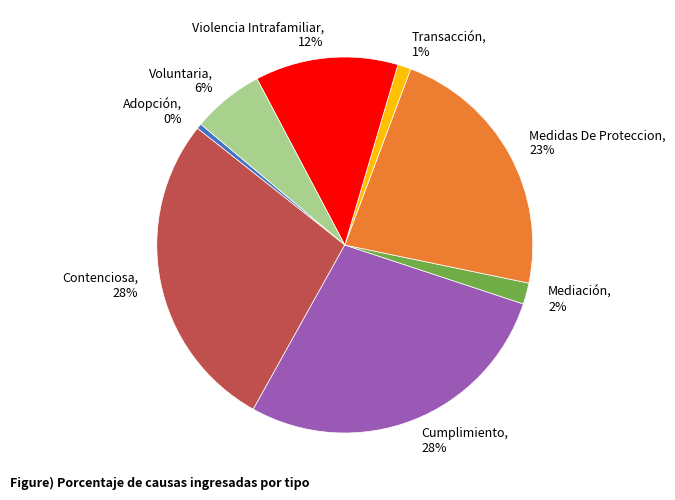

Does Mediación account for over 50% of the chart?

No